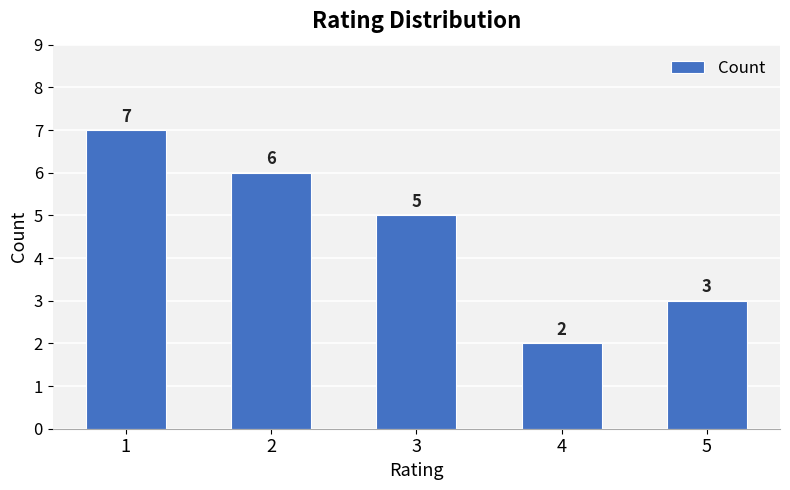

What is the change in value from 1 to 5?

-4